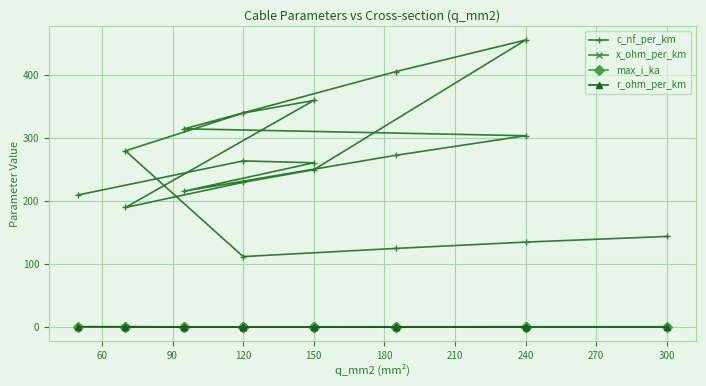

True or false: c_nf_per_km and max_i_ka cross at least once.

False